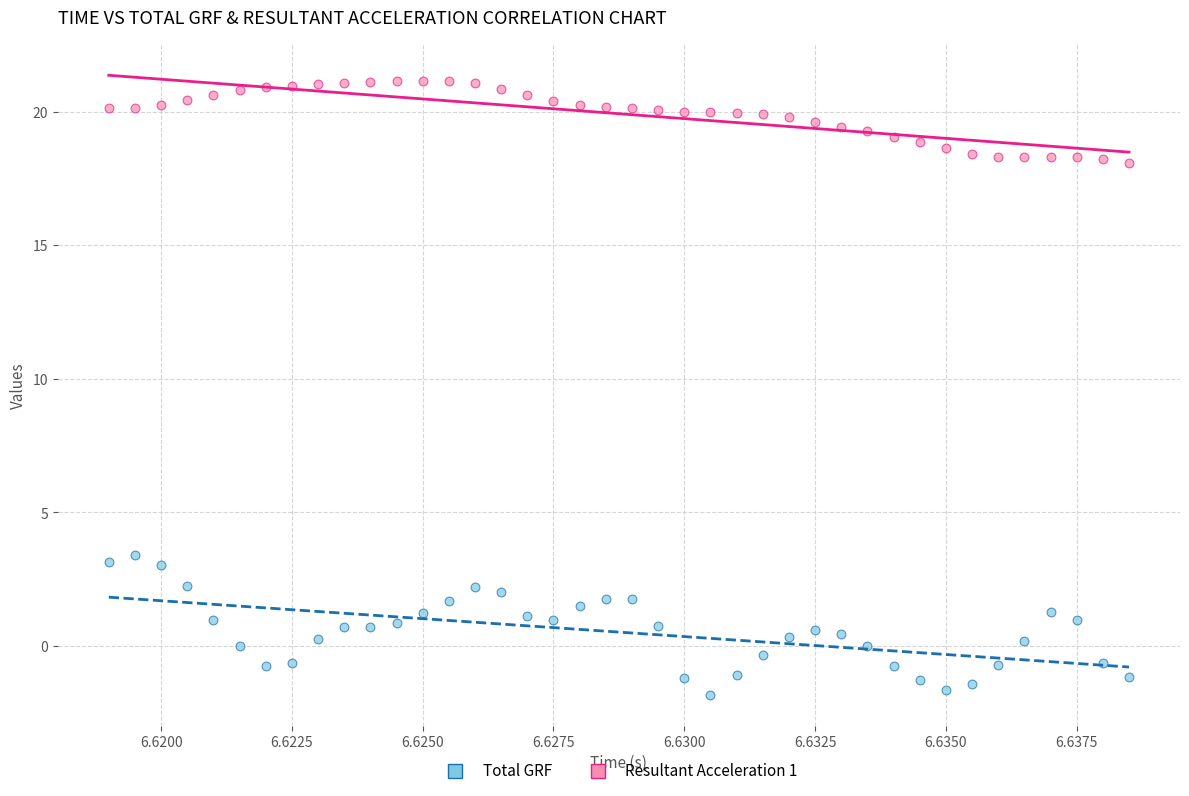

Which series contains the lowest Y value?

Total GRF